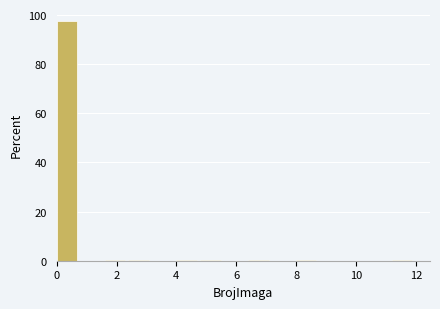

How tall is the bar that spans 0.0 to 0.8 on the x-axis? The values are not printed on the chart, so give them approximately, as read against the axis.

98